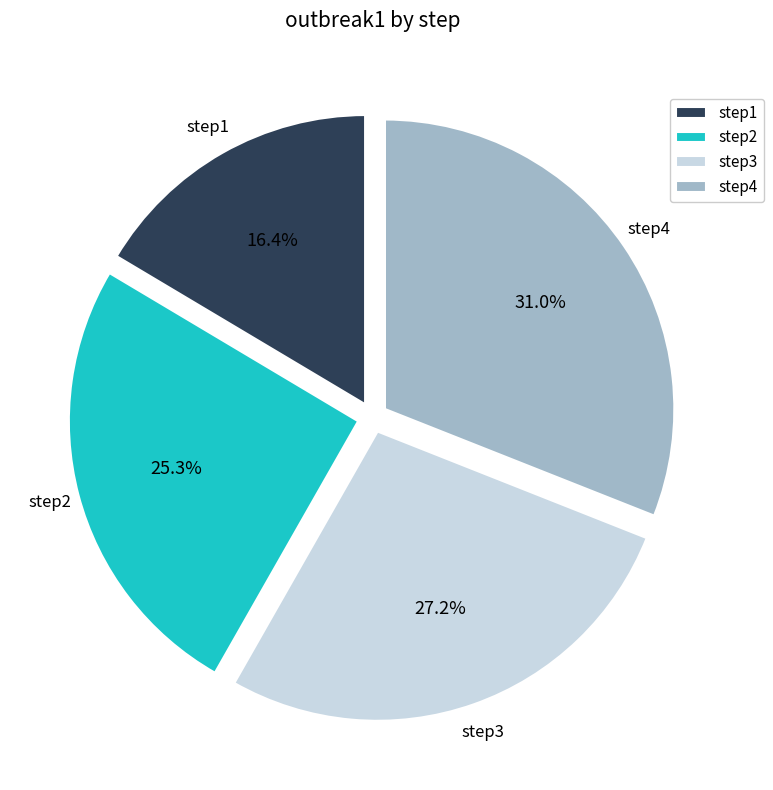

Is step4 the majority of the pie?

No